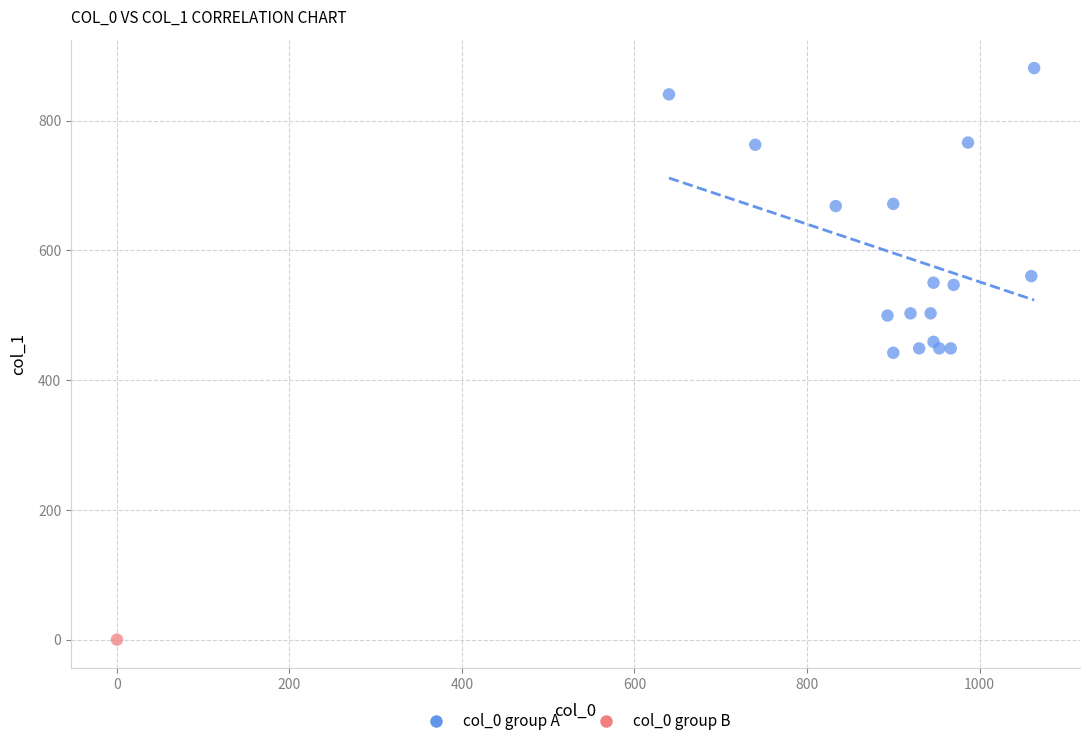

What are all the series names shown in the legend?

col_0 group A, col_0 group B